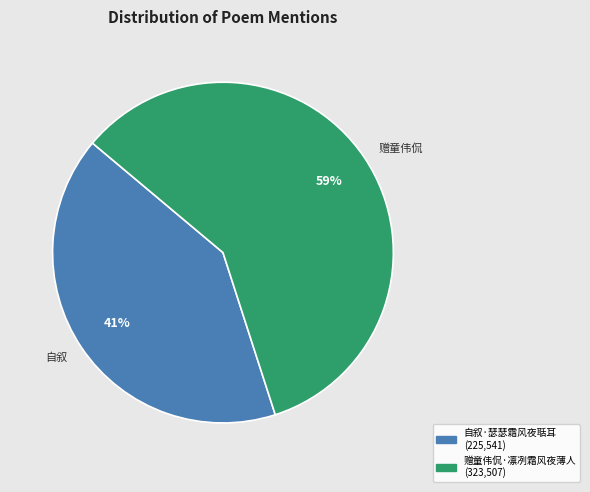

To the nearest percent, what is the average slice percentage?

50%